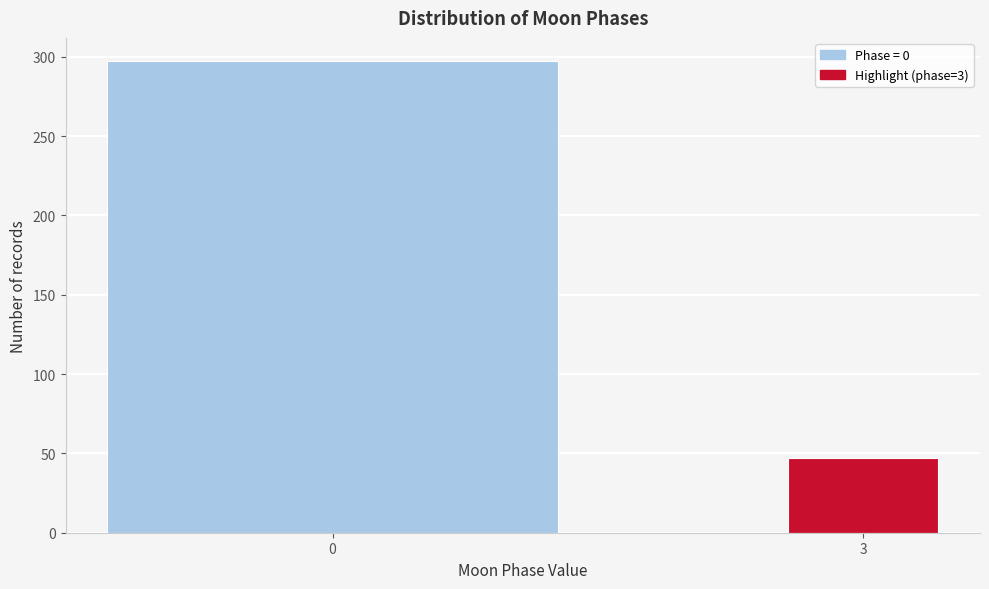

Reading right to left, extract all data points from this chart.

3=47	0=297